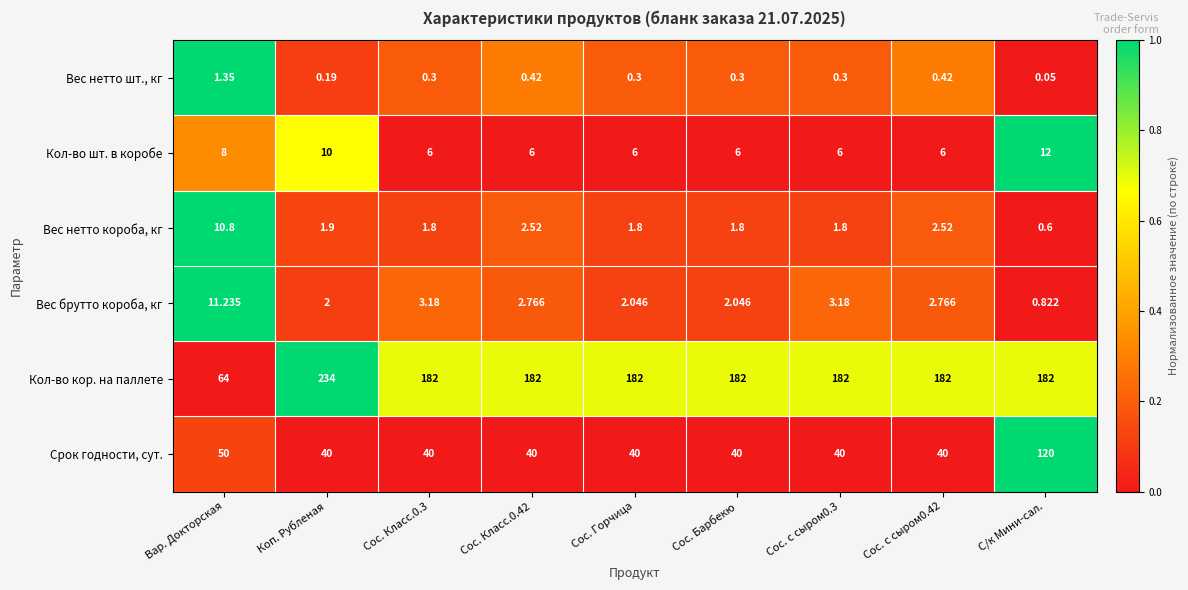

Rank the series by their maximum value, from highest to lowest.

Кол-во кор. на паллете, Срок годности, сут., Кол-во шт. в коробе, Вес брутто короба, кг, Вес нетто короба, кг, Вес нетто шт., кг